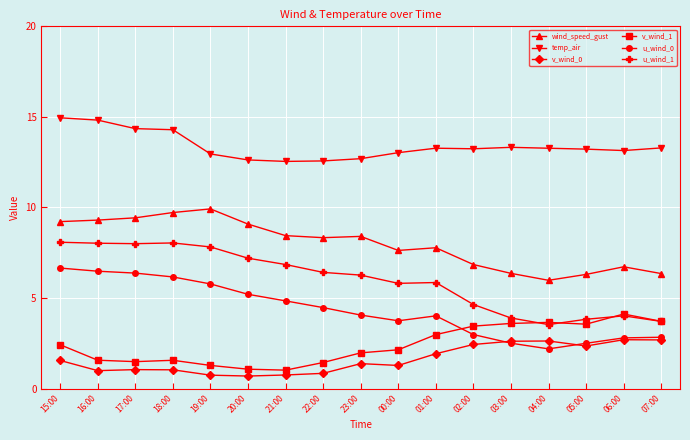

What position from the right is 19:00?

13